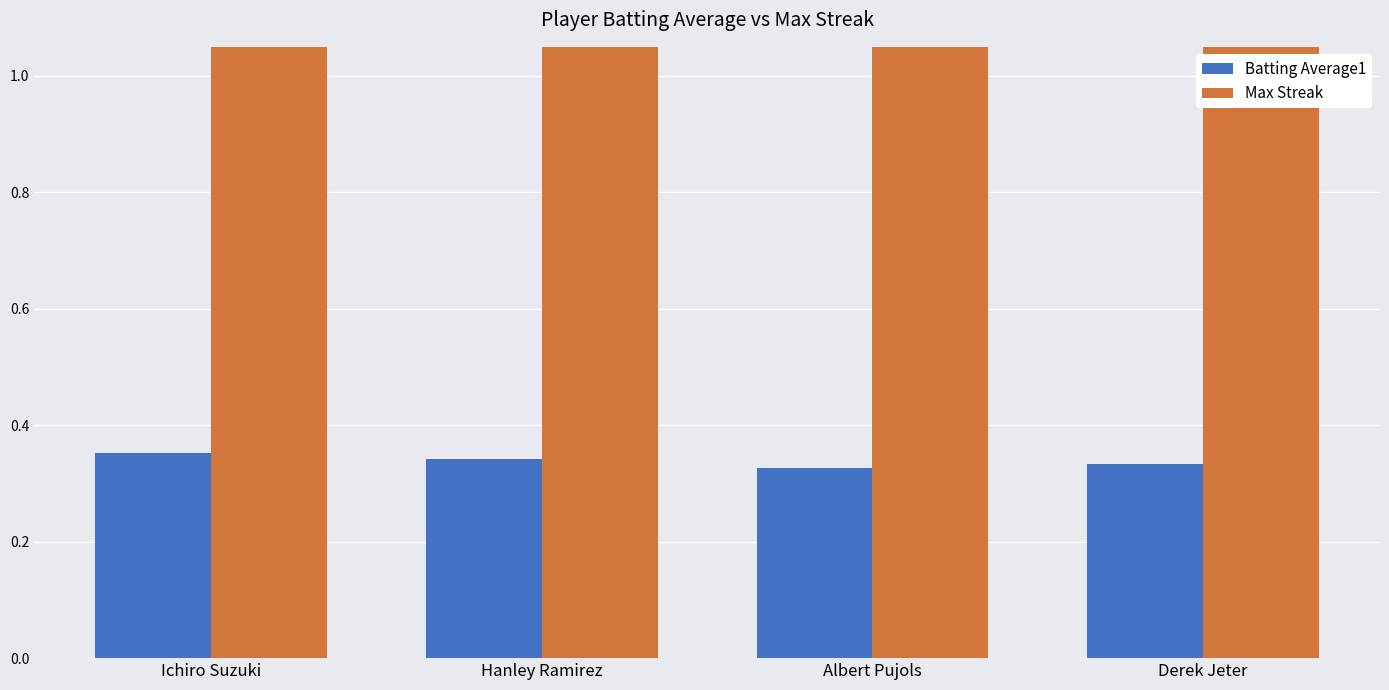

What is the difference between the highest and lowest values at Derek Jeter?

1.7